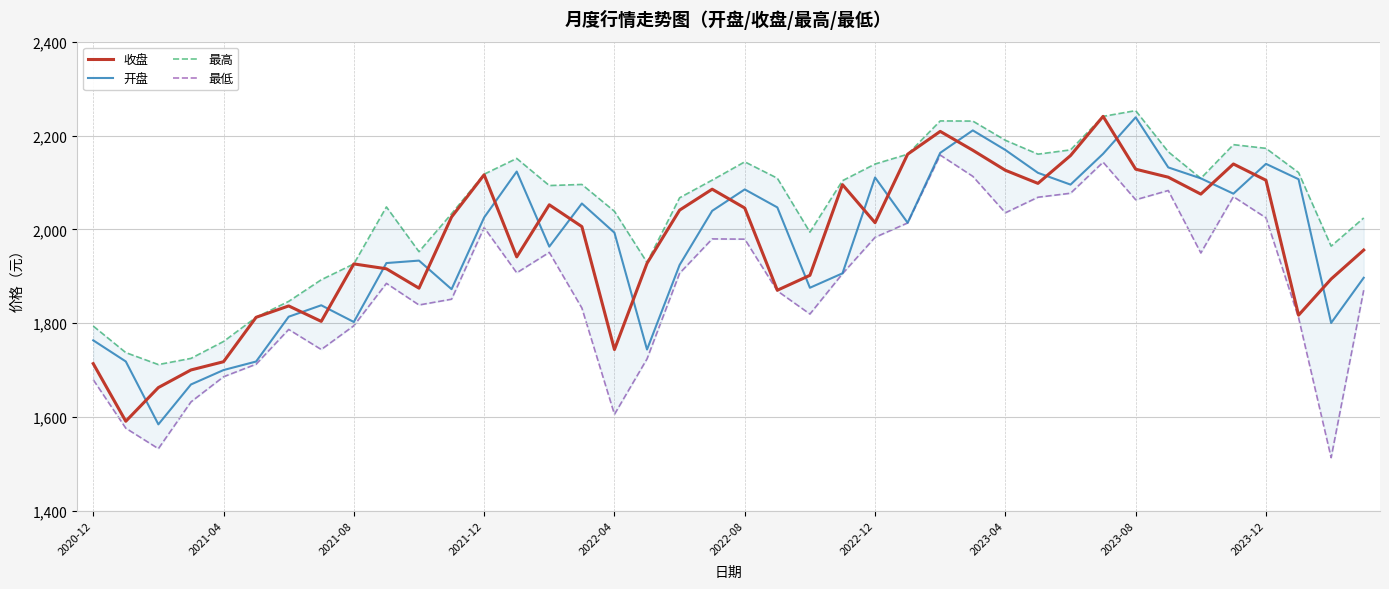

What is the spread (max minus min) of values at 30?

92.5